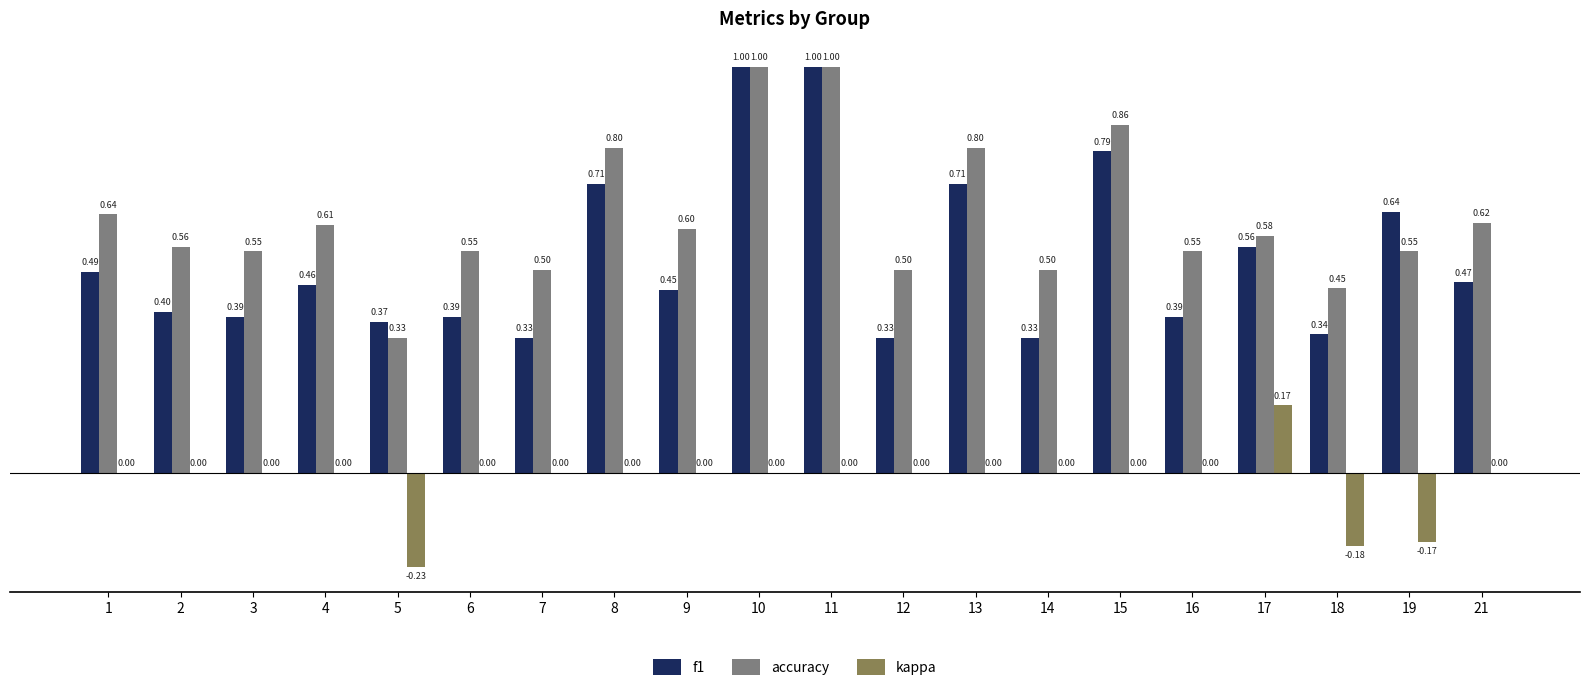

Is it true that f1 equals 0.2 at 14?

False